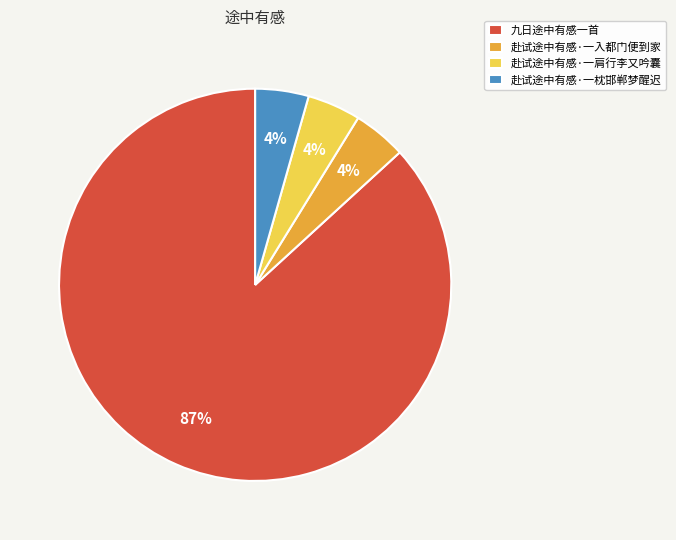

To the nearest percent, what is the average slice percentage?

25%